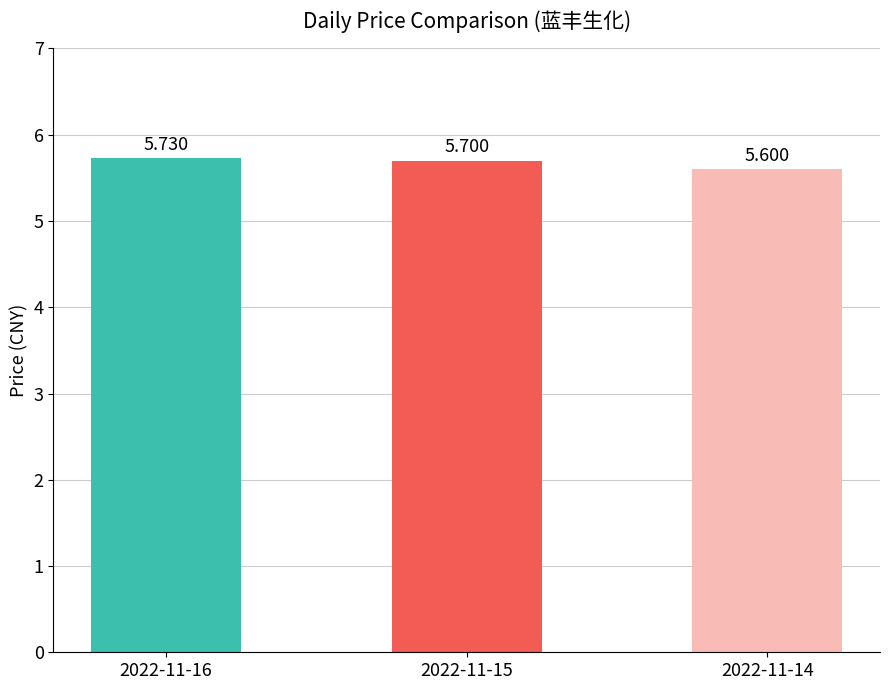

True or false: the data shows 5.7 at 2022-11-15.

True